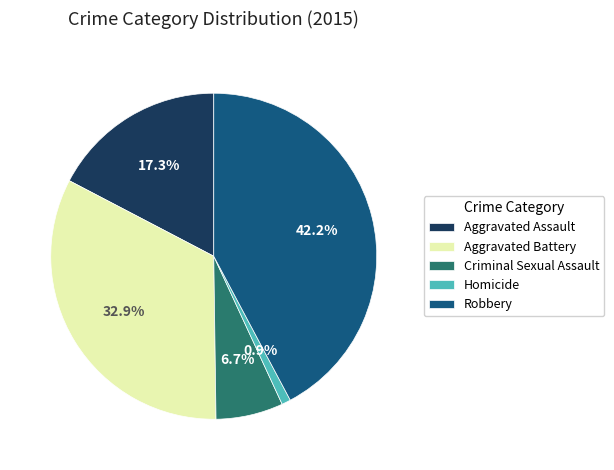

True or false: Robbery accounts for 28% of the total.

False